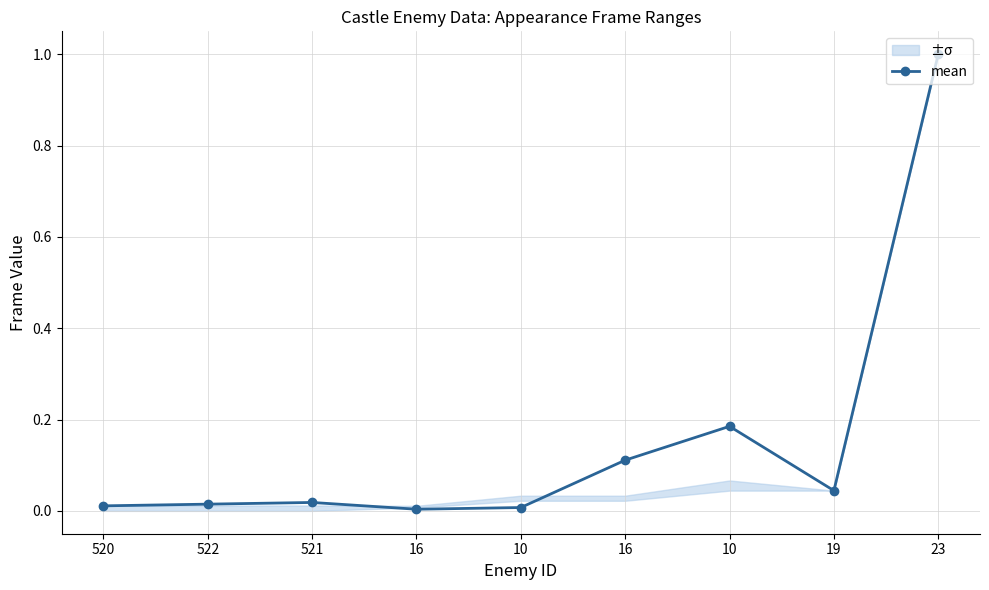

Reading right to left, transcribe all the data shown in this chart.

1.0	0.0	0.2	0.1	0.0	0.0	0.0	0.0	0.0